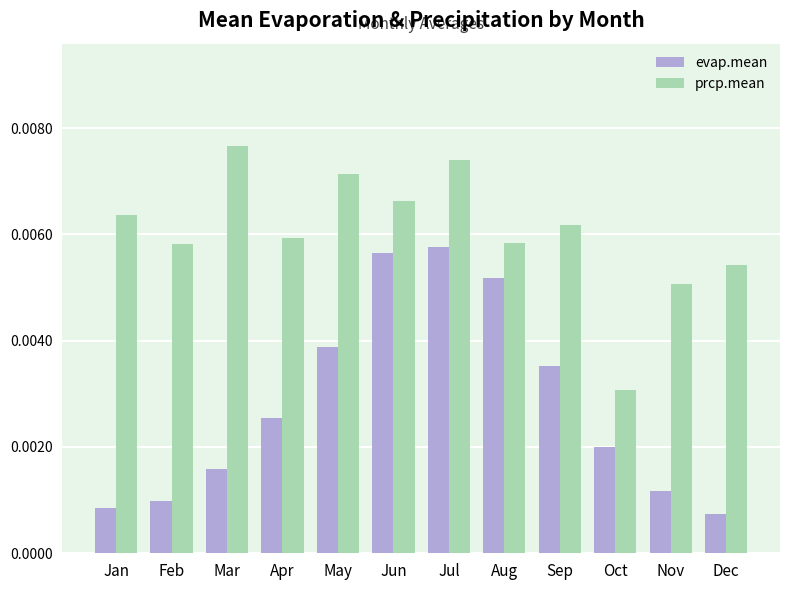

Is the value of evap.mean at Sep greater than the value of prcp.mean at Nov?

No